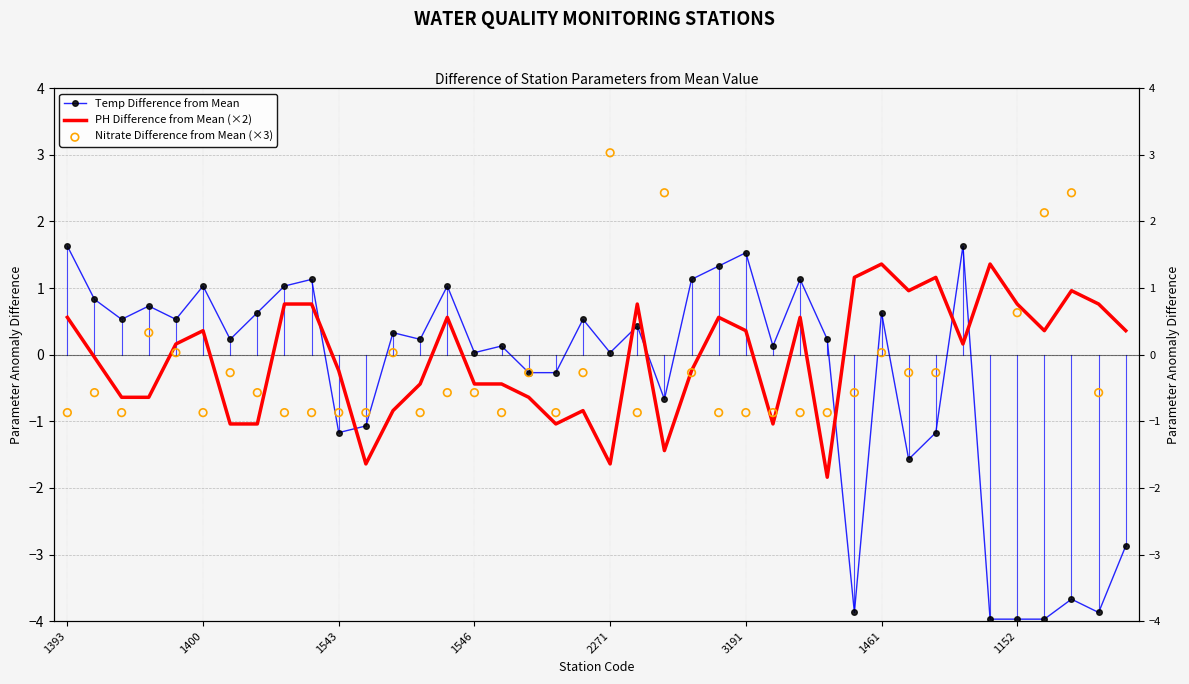

At how many categories does at least one series exceed 0?

36